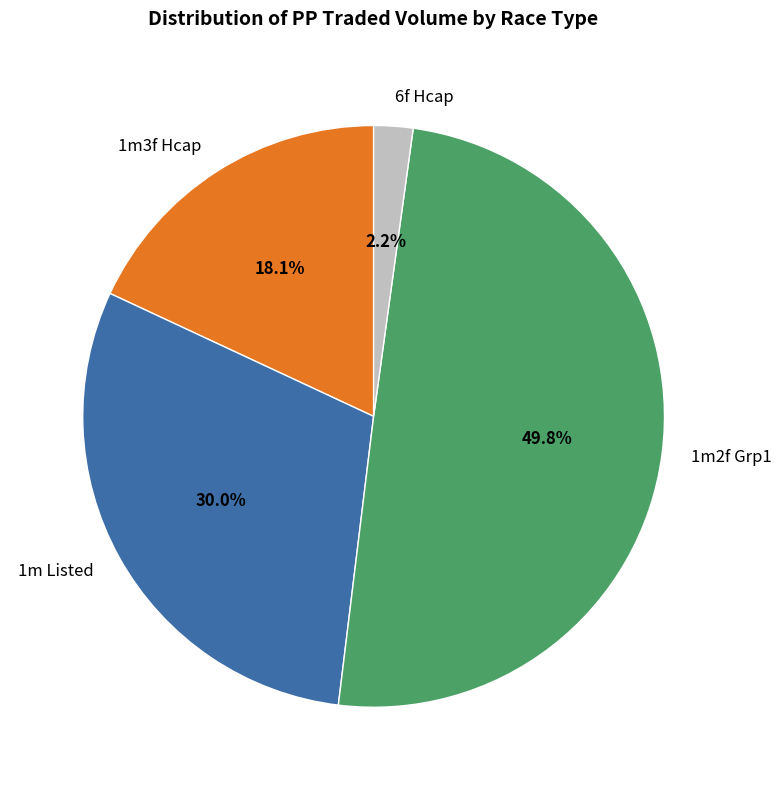

Rank the categories by value from lowest to highest.

6f Hcap, 1m3f Hcap, 1m Listed, 1m2f Grp1